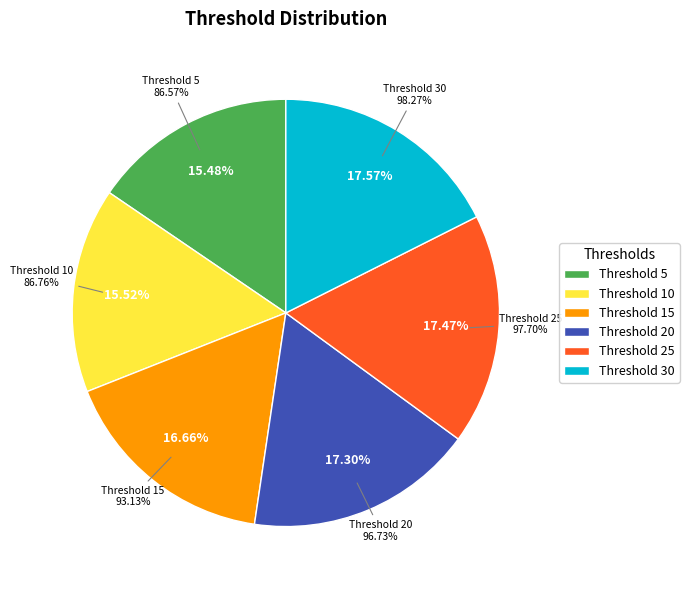

To the nearest percent, what is the difference between the 20 and 10 slice percentages?

2%